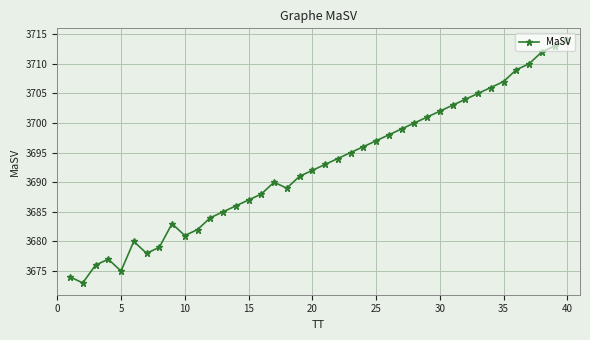

What is the average value?

3693